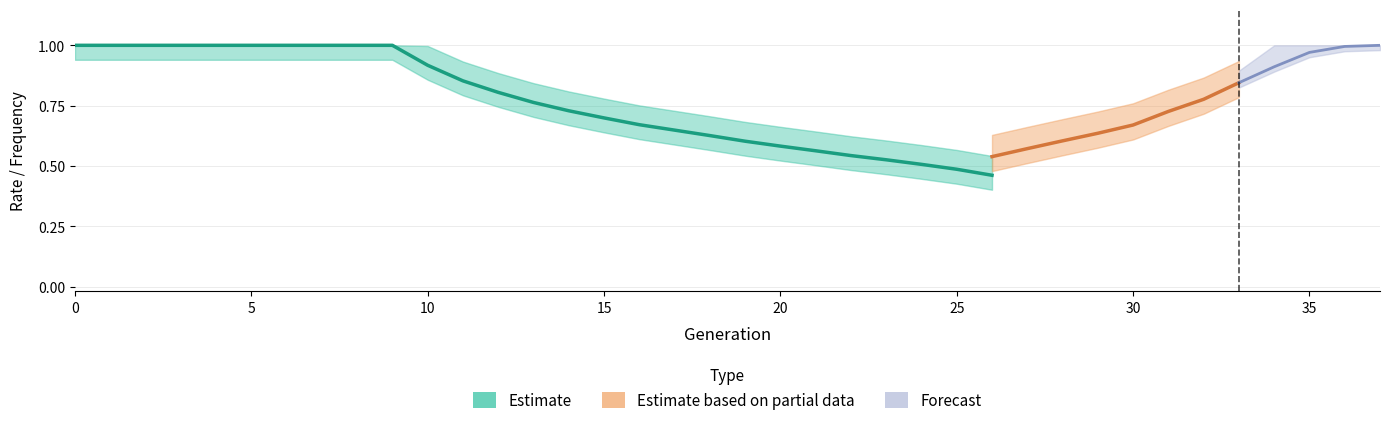

How many lines are shown in the chart?

3